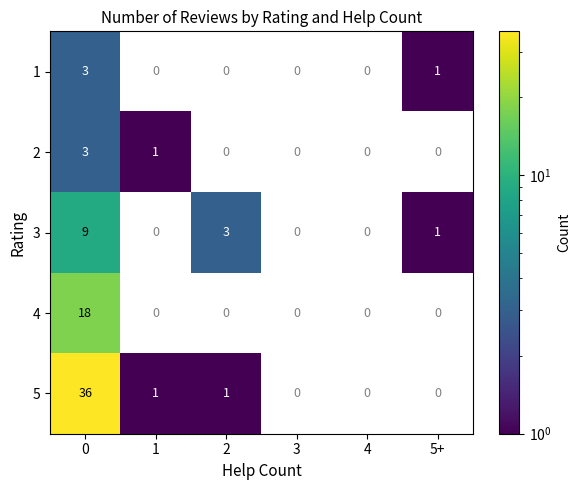

Between 1 and 2, which series saw the biggest shift?

3